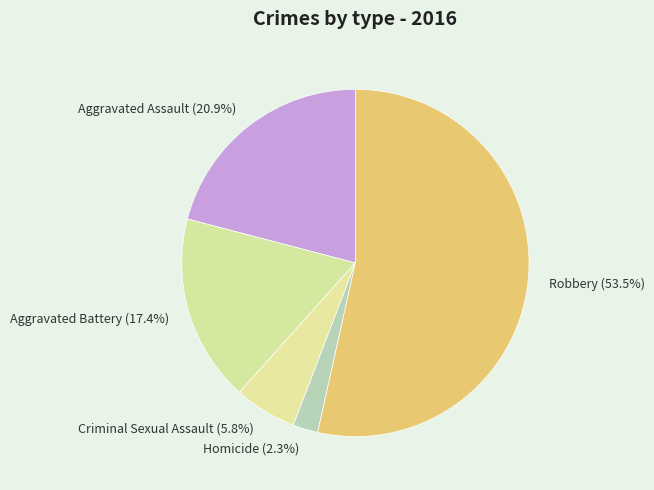

How much of the chart is everything except Aggravated Battery?

82.6%